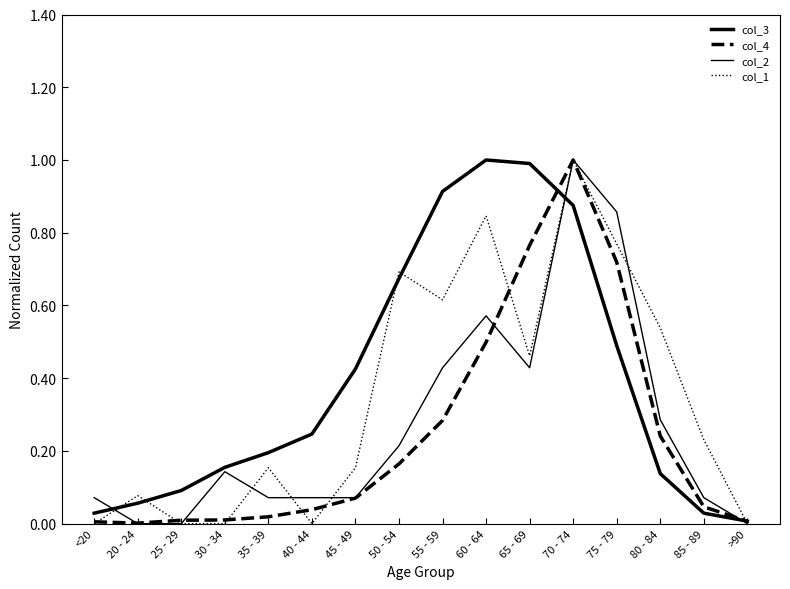

What is the value of the col_4 point at the 13th from the left?

0.7